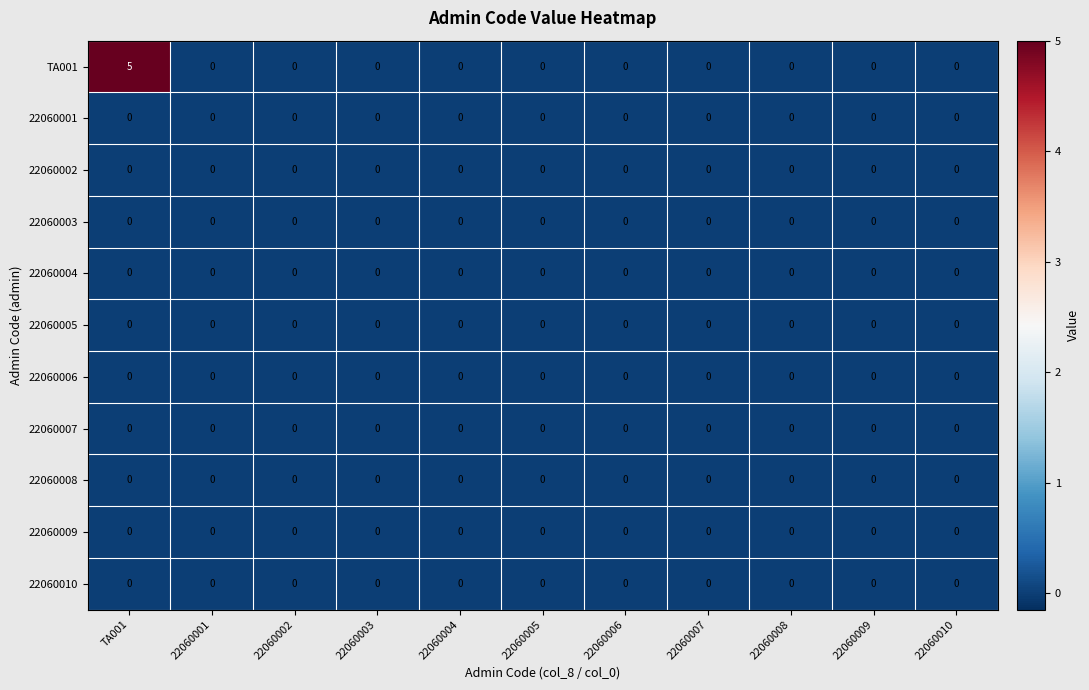

Which series has the widest spread of values?

TA001